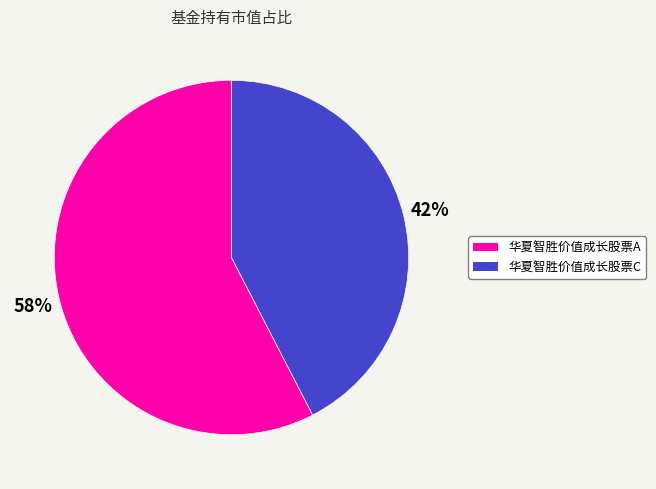

To the nearest percent, what is the combined percentage of 华夏智胜价值成长股票A and 华夏智胜价值成长股票C?

100%